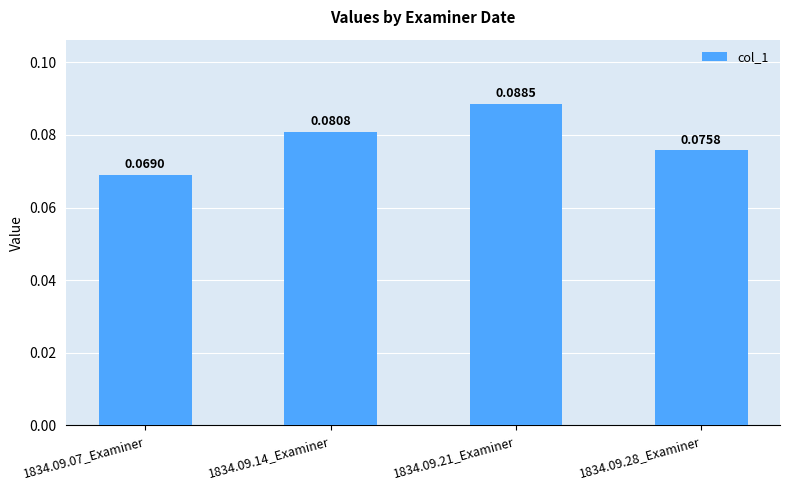

What is the sum of all values?

0.3